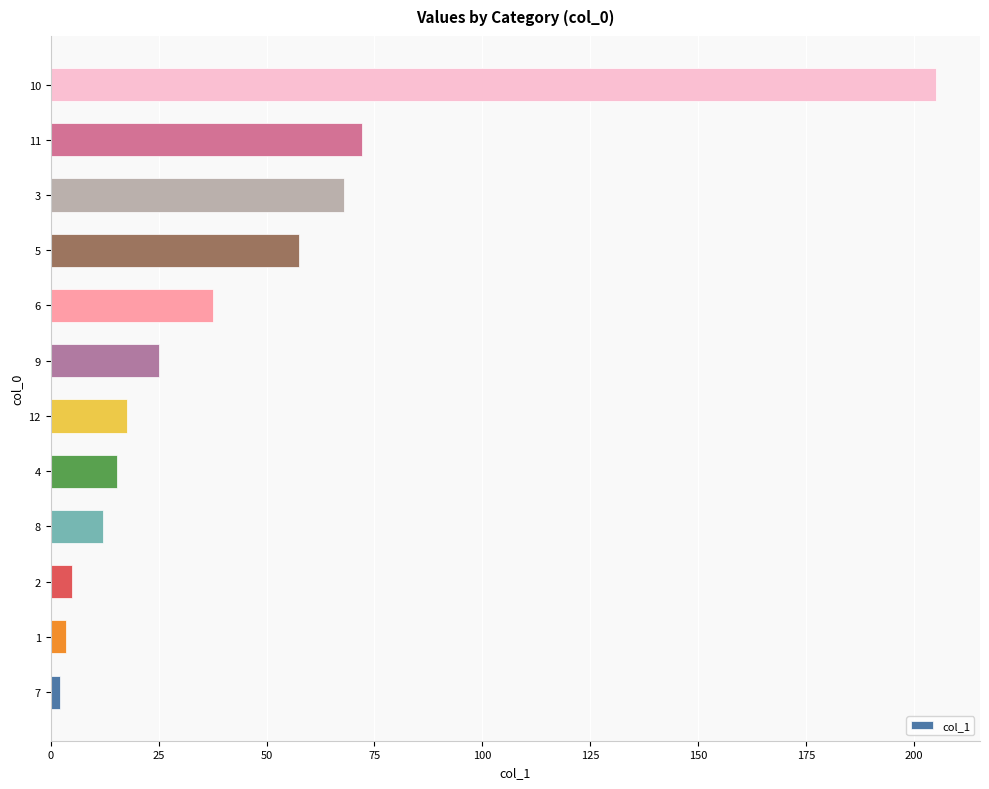

Does the chart contain stacked bars?

No